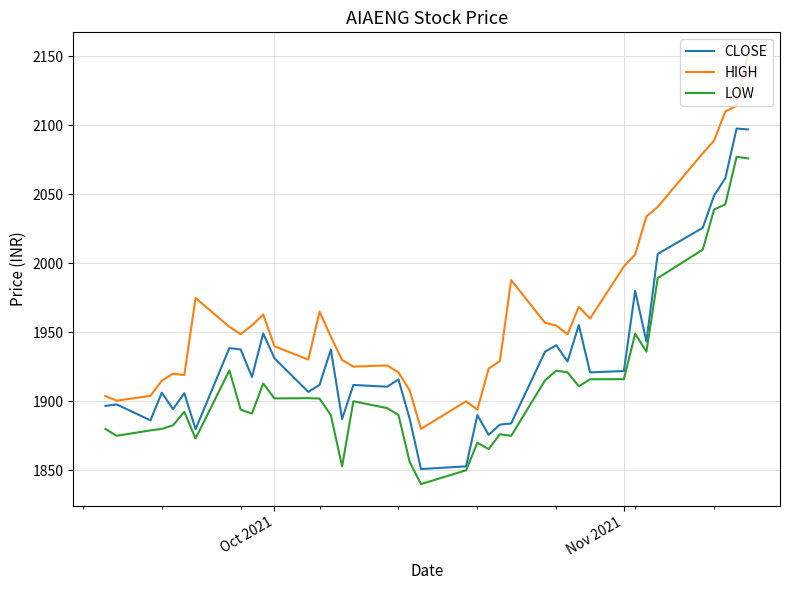

What is the lowest value of the CLOSE series?

1850.9